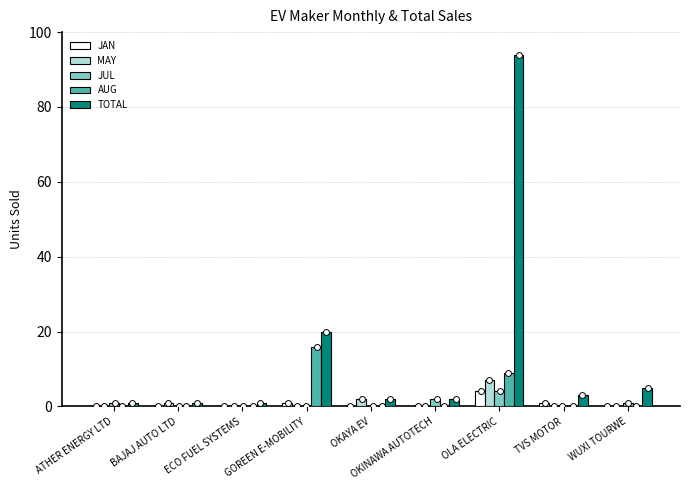

Which series has the widest spread of Y values?

TOTAL